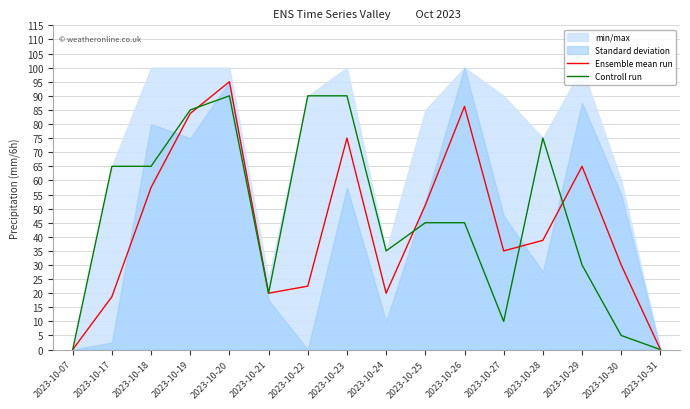

Does the chart have visible grid lines?

Yes